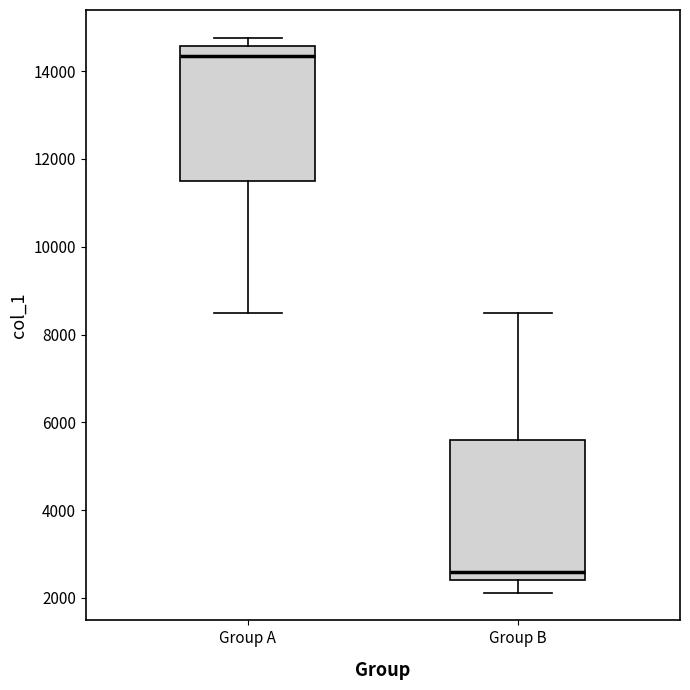

Where is the lower edge of the box for Group A on the y-axis? The values are not printed on the chart, so give them approximately, as read against the axis.

11400